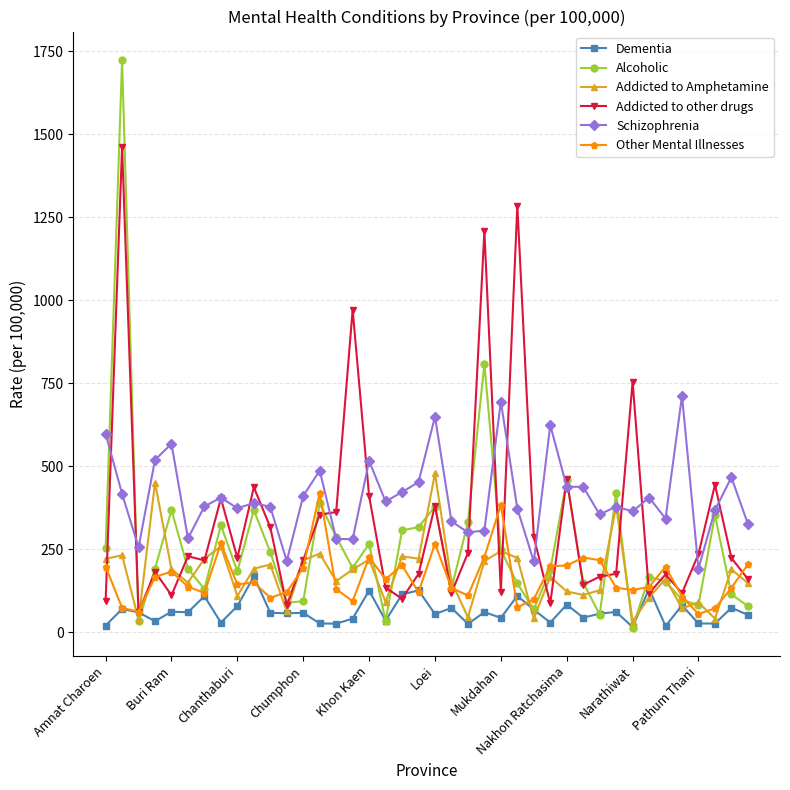

What is the highest value of the Other Mental Illnesses series?

419.2